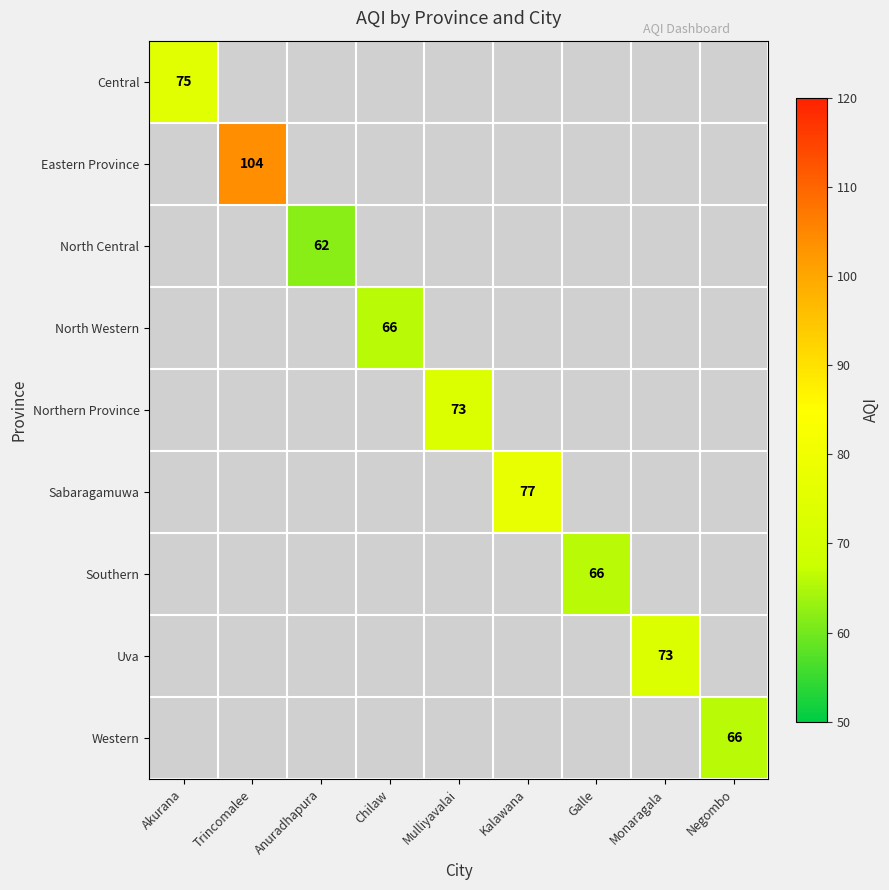

True or false: Western has a value of 66 at Negombo.

True